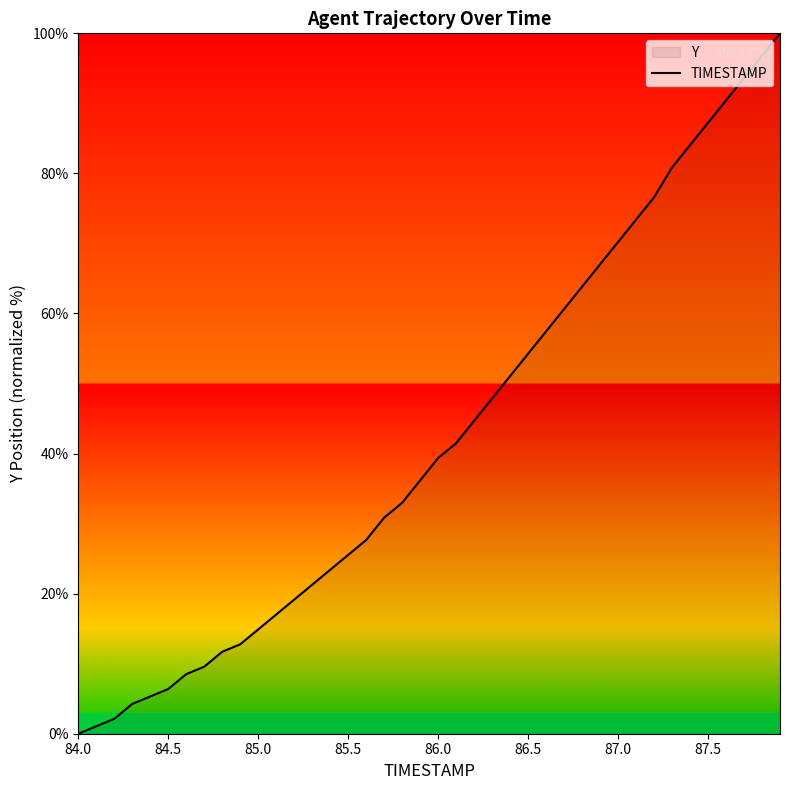

What is the maximum value shown in the chart?

100.0